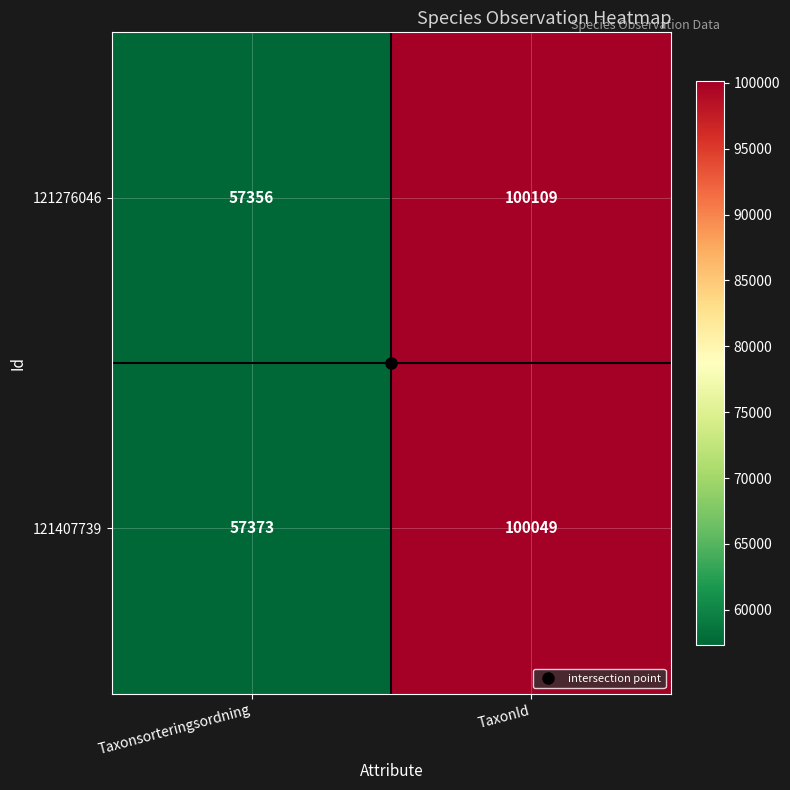

The 121407739 series shows 75533 at Taxonsorteringsordning. True or false?

False